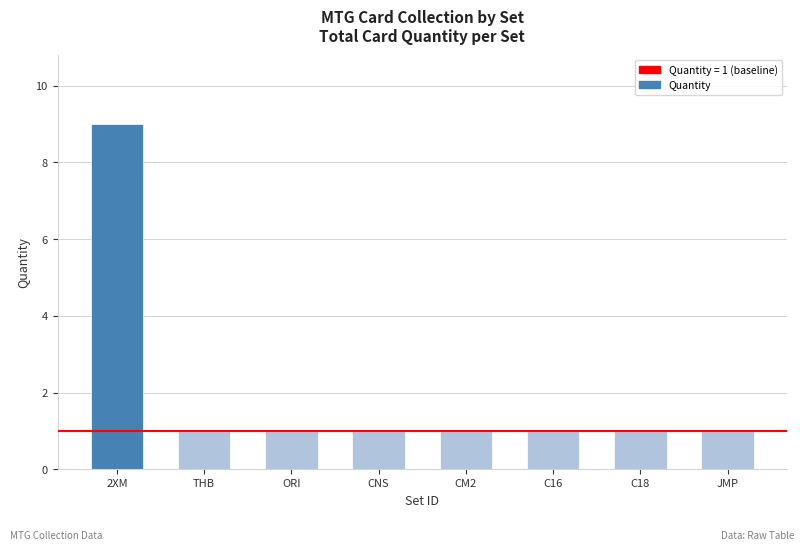

How many values are between 1 and 2?

7